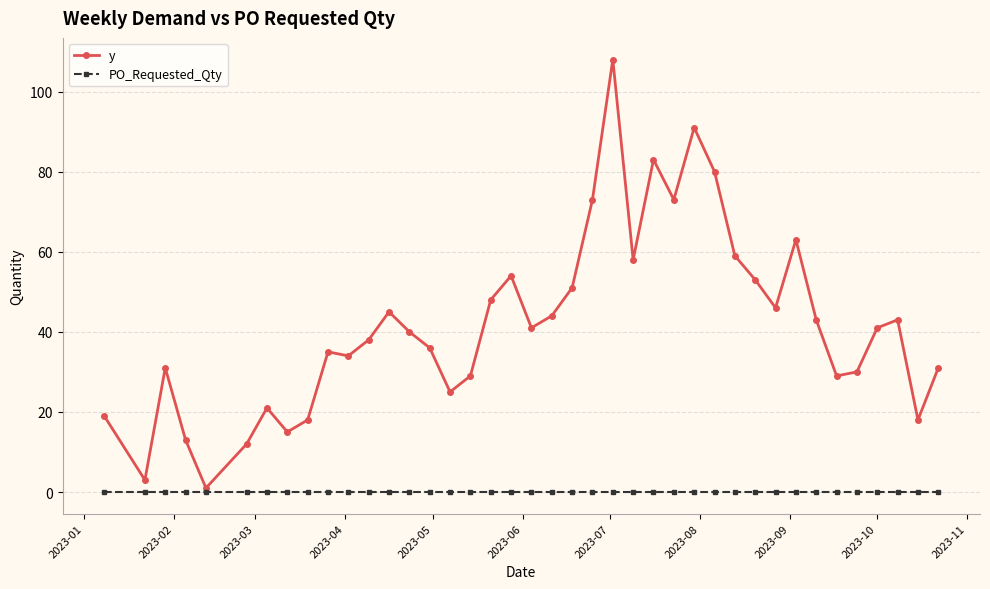

True or false: y has more than 2 interior local peaks.

True